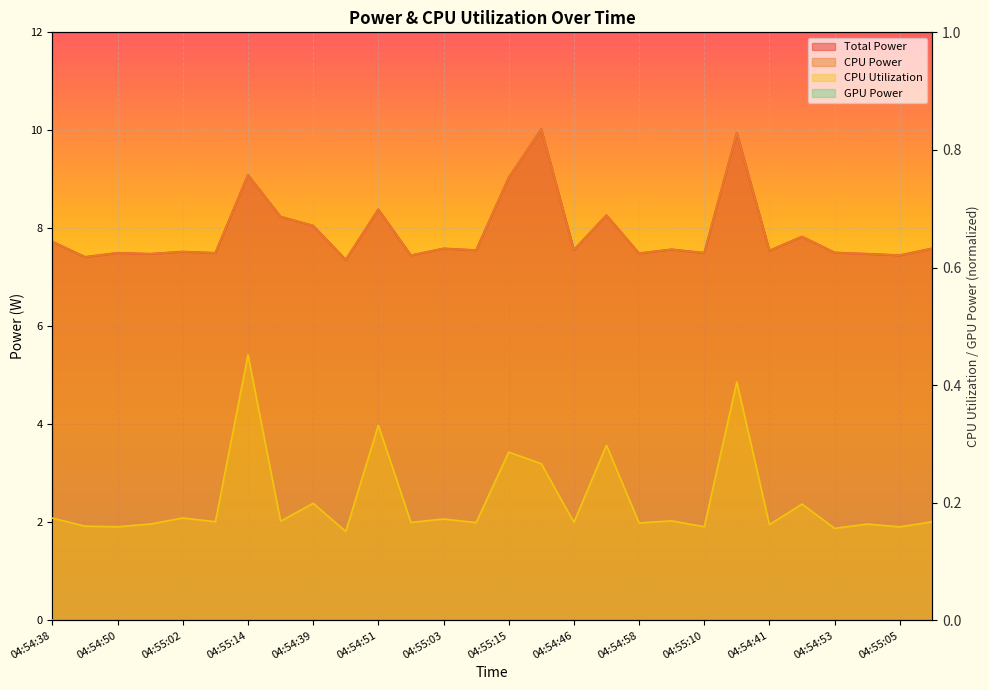

What is the label of the 21st point from the left?

04:55:10